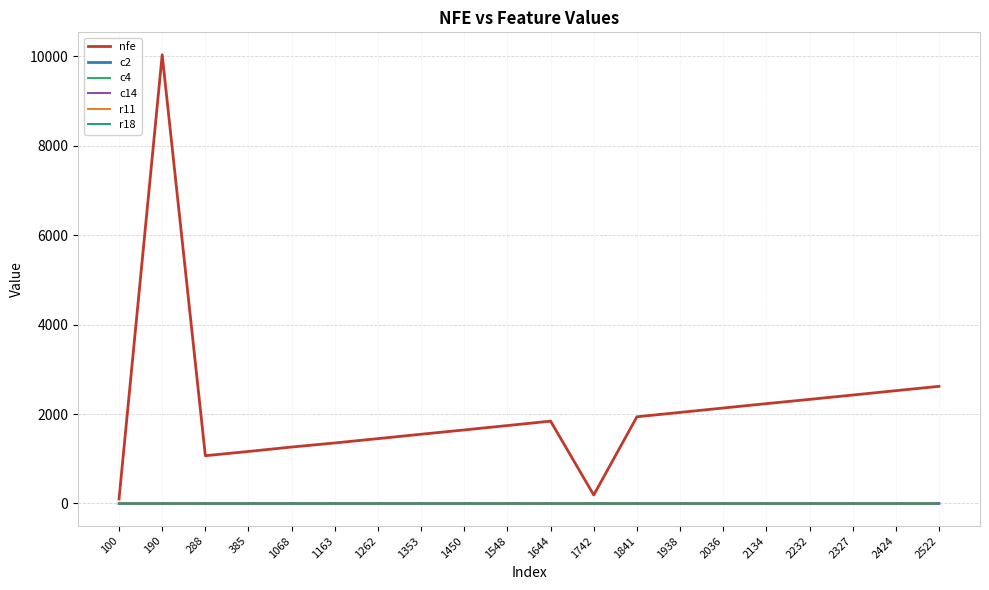

The c14 series shows -1.0 at 1163. True or false?

True